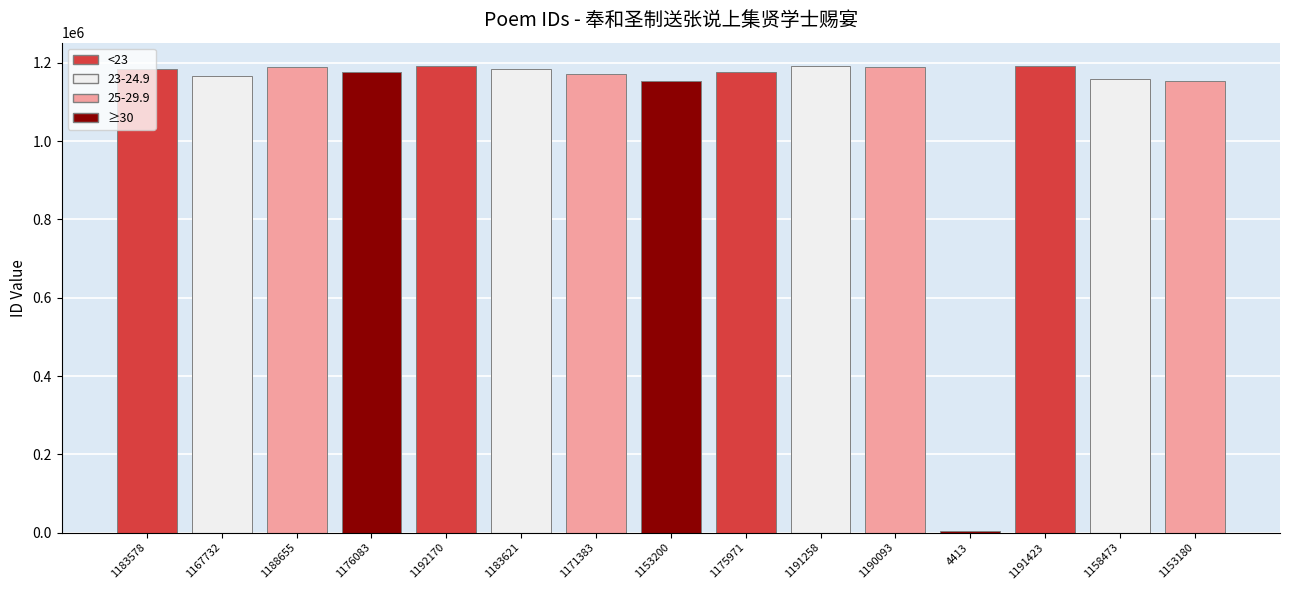

The value at 1191258 is 247673. True or false?

False